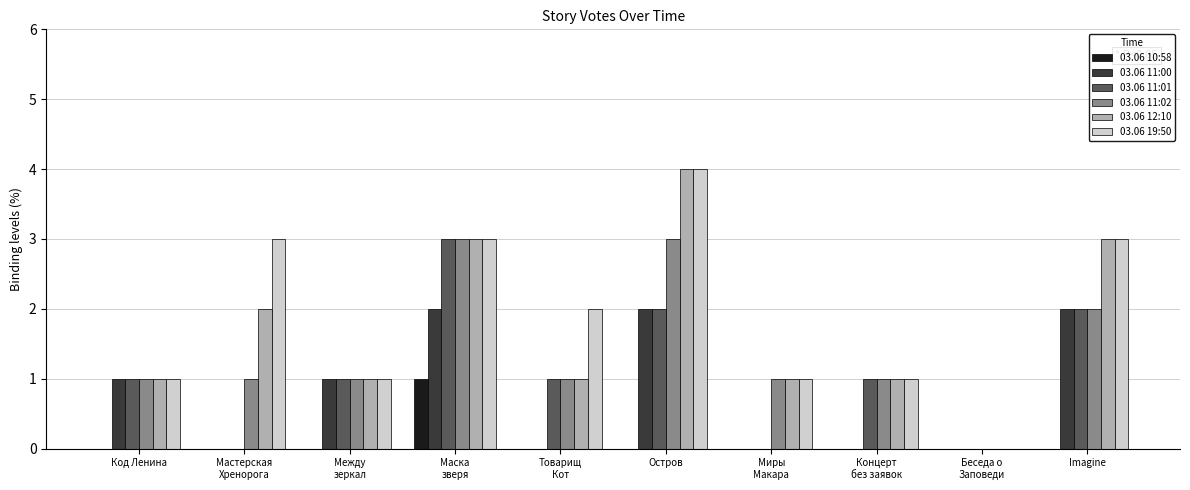

What is the maximum value shown in the chart?

4